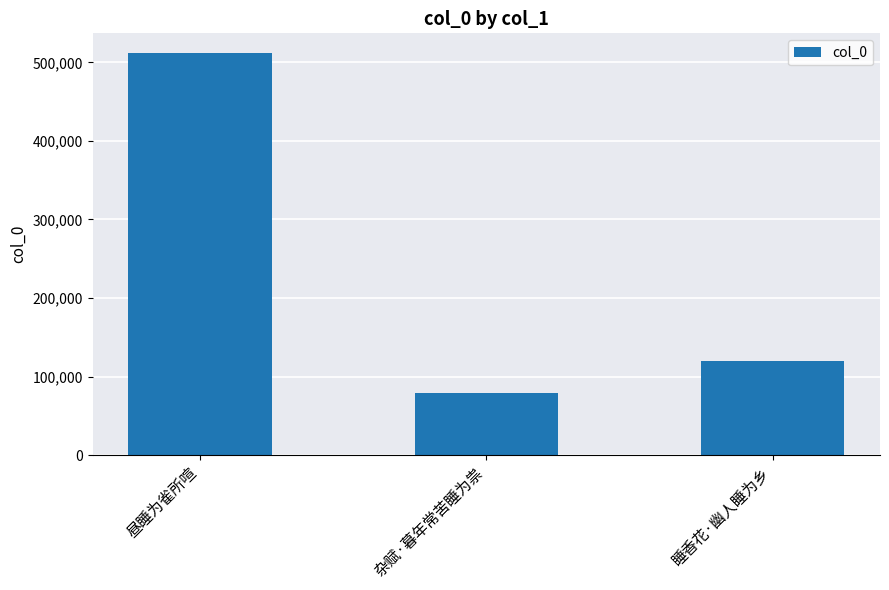

Rank the categories by value from lowest to highest.

杂赋·暮年常苦睡为祟, 睡香花·幽人睡为乡, 昼睡为雀所喧